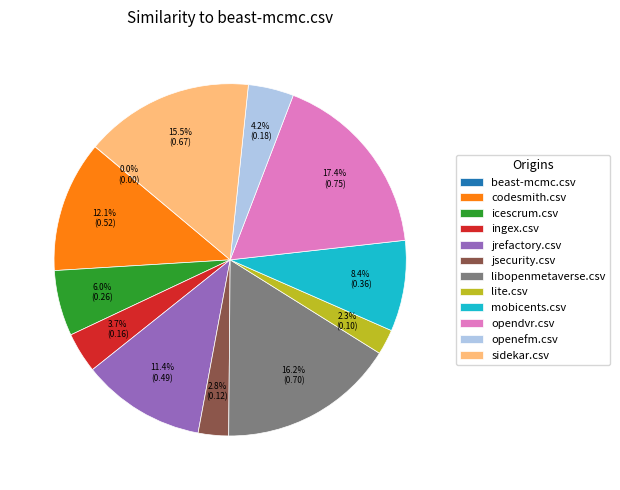

To the nearest percent, what is the average slice percentage?

8%